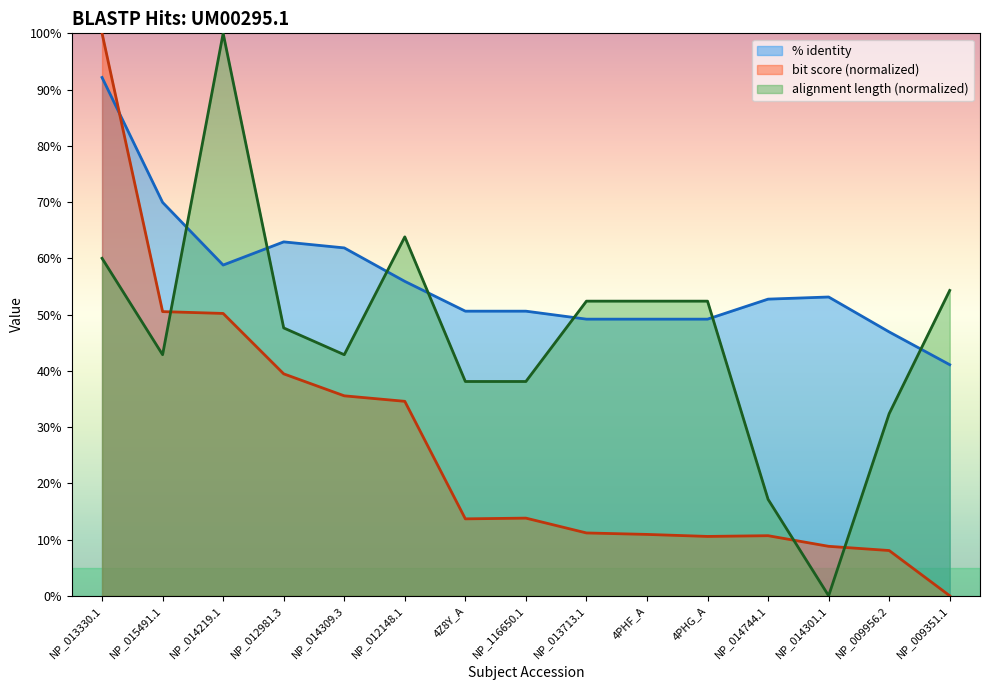

How many data points in bit score are above 13?

8